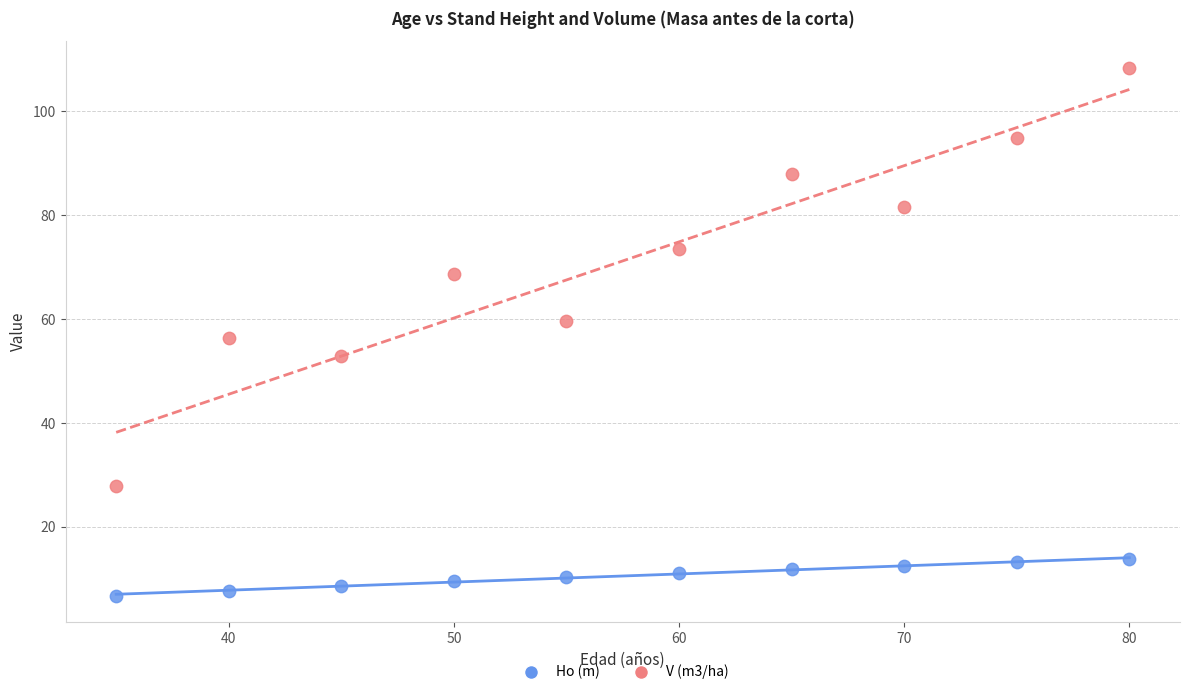

Which series contains the highest Y value?

V (m3/ha)